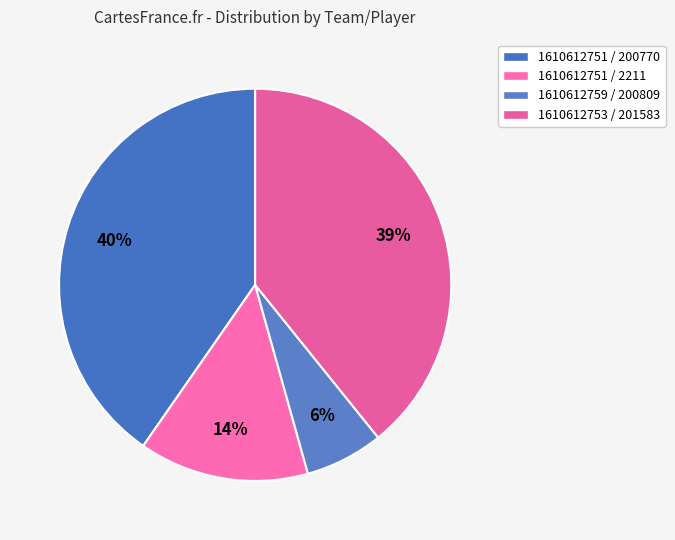

What percentage is NOT represented by 1610612751 / 200770?

59.7%